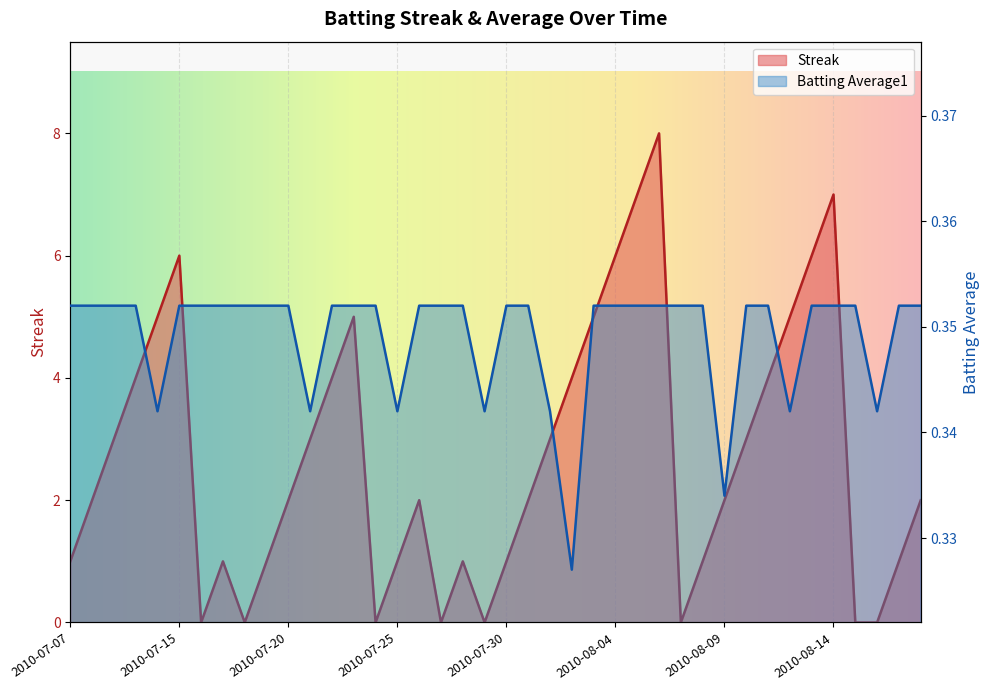

Which category has the highest value in the Streak series?

2010-08-06